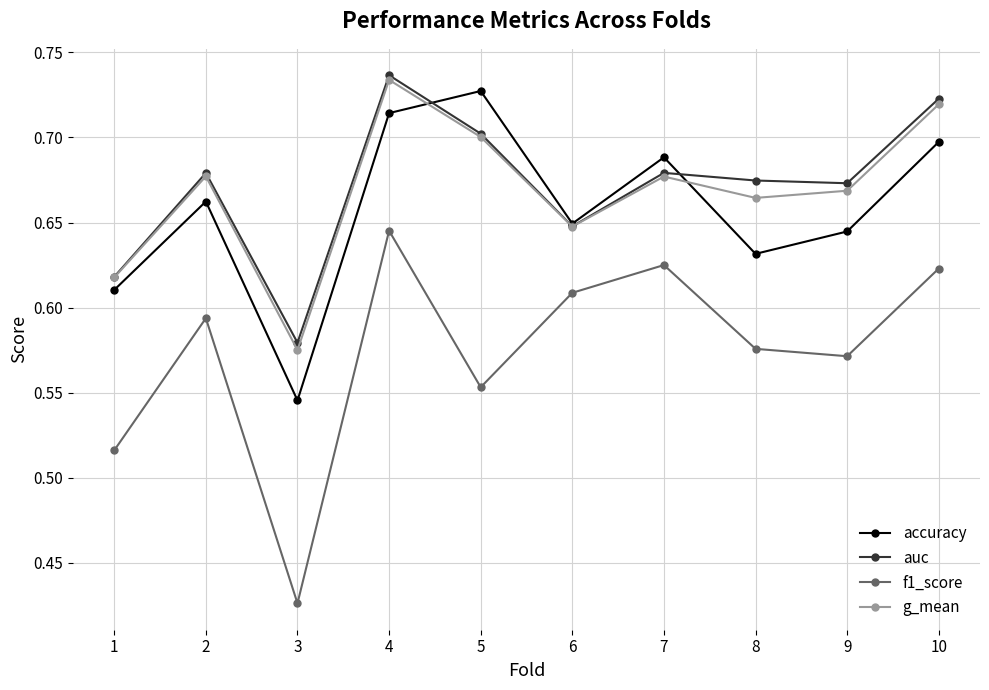

What is the difference between the maximum and minimum values in the auc series?

0.2